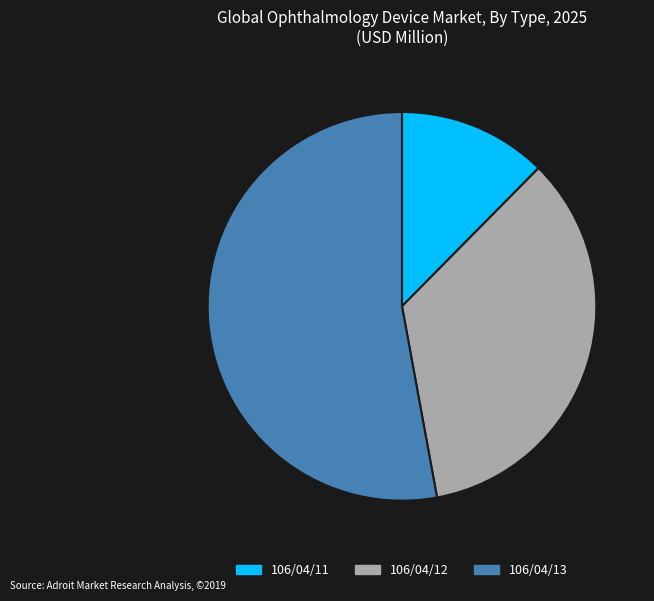

Which has a higher value, 106/04/13 or 106/04/12?

106/04/13